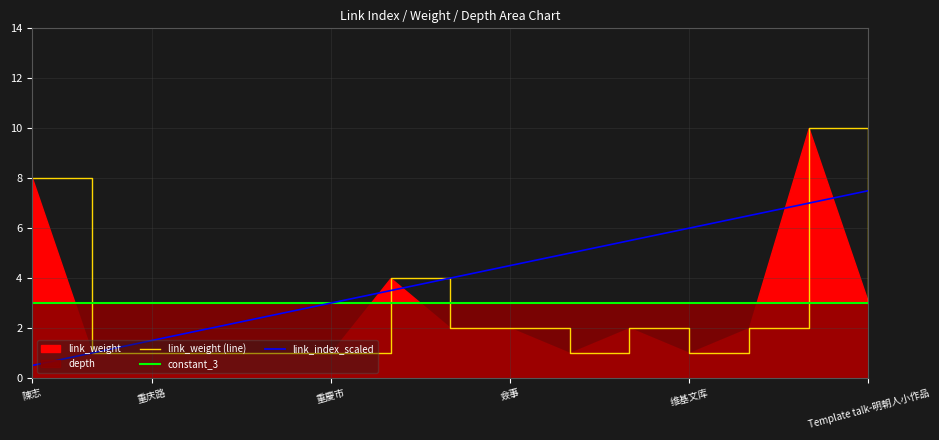

Where is link_weight nearest to the value 5?

靖難之役